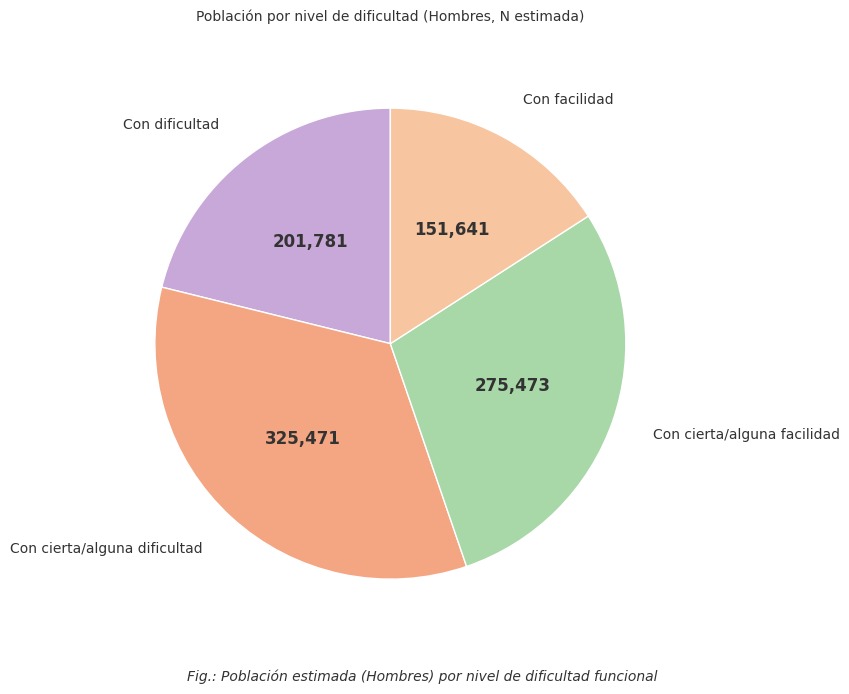

Is there a majority slice in this chart?

No